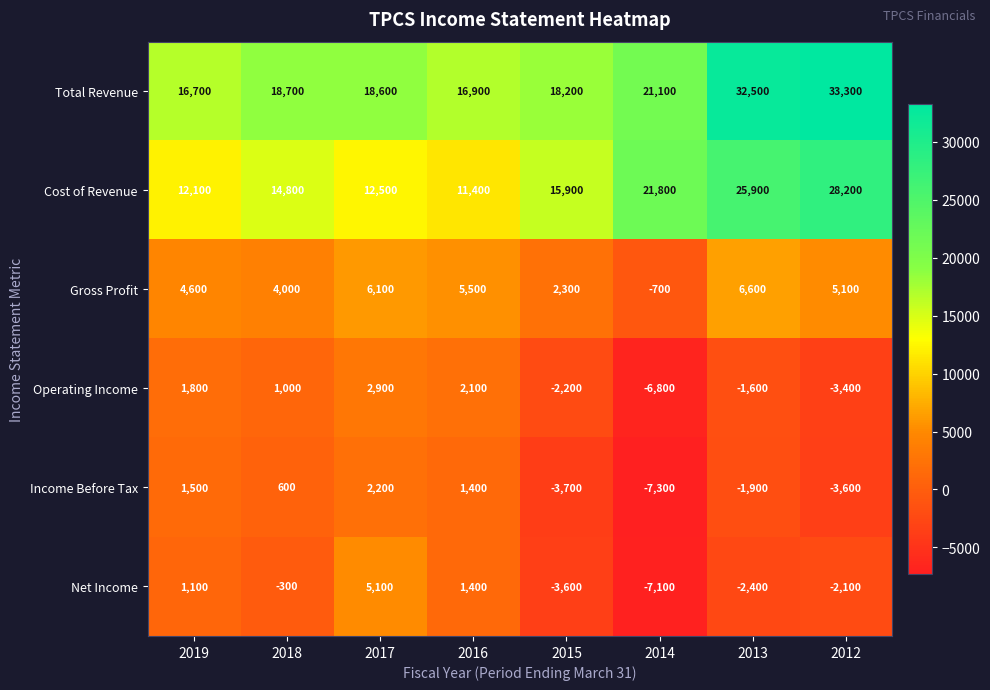

List the series in order of their peak value, lowest first.

Income Before Tax, Operating Income, Net Income, Gross Profit, Cost of Revenue, Total Revenue